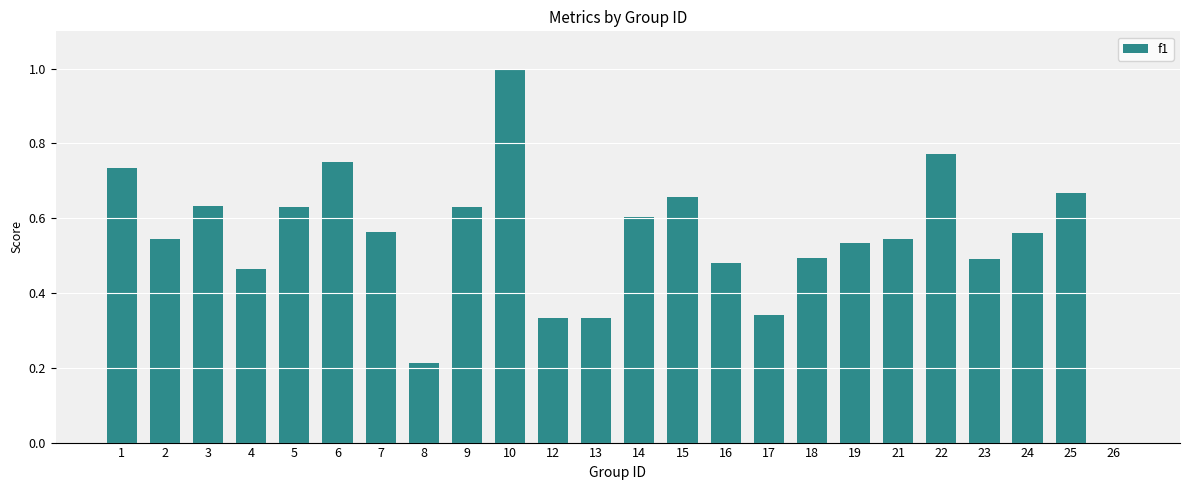

Which category has the highest value across all series?

10